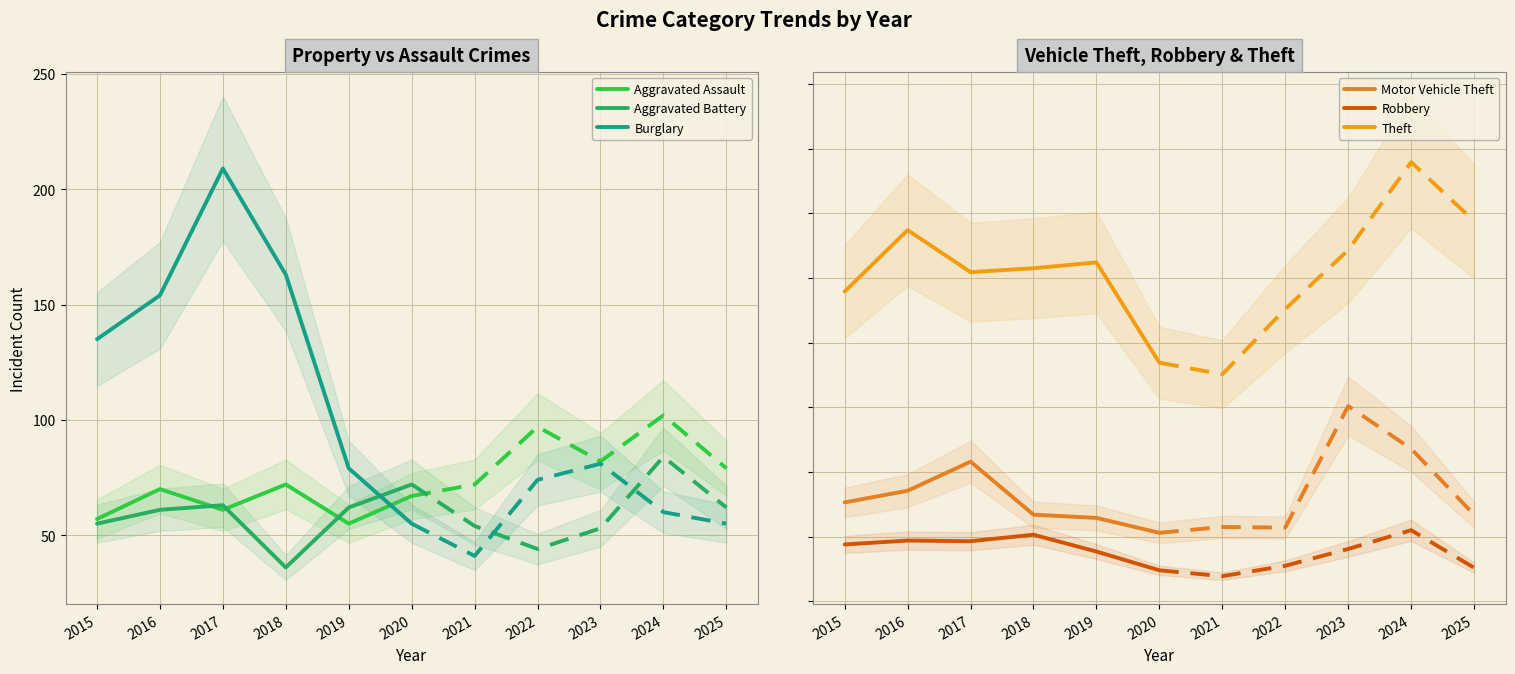

At how many categories does at least one series exceed 216?

6